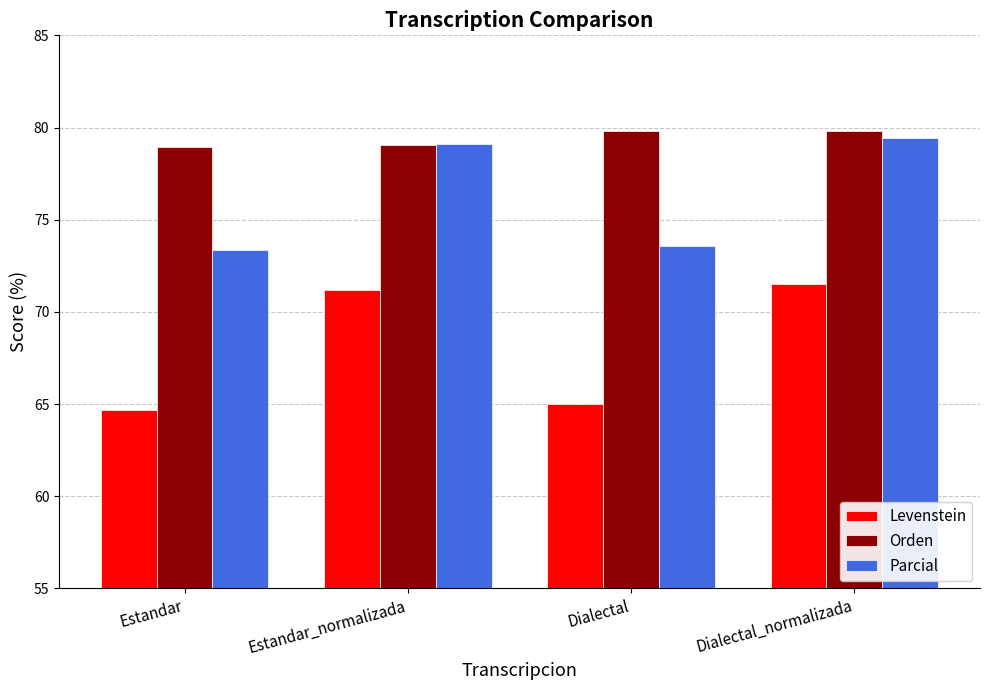

The Parcial series shows 139.1 at Dialectal_normalizada. True or false?

False